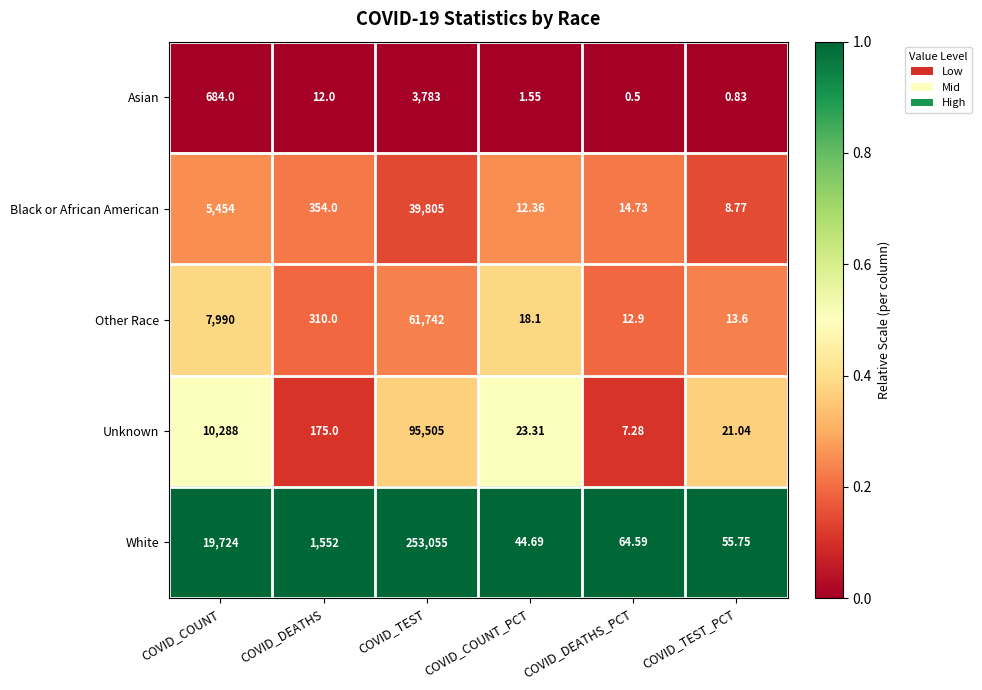

Which series has the widest spread of values?

White